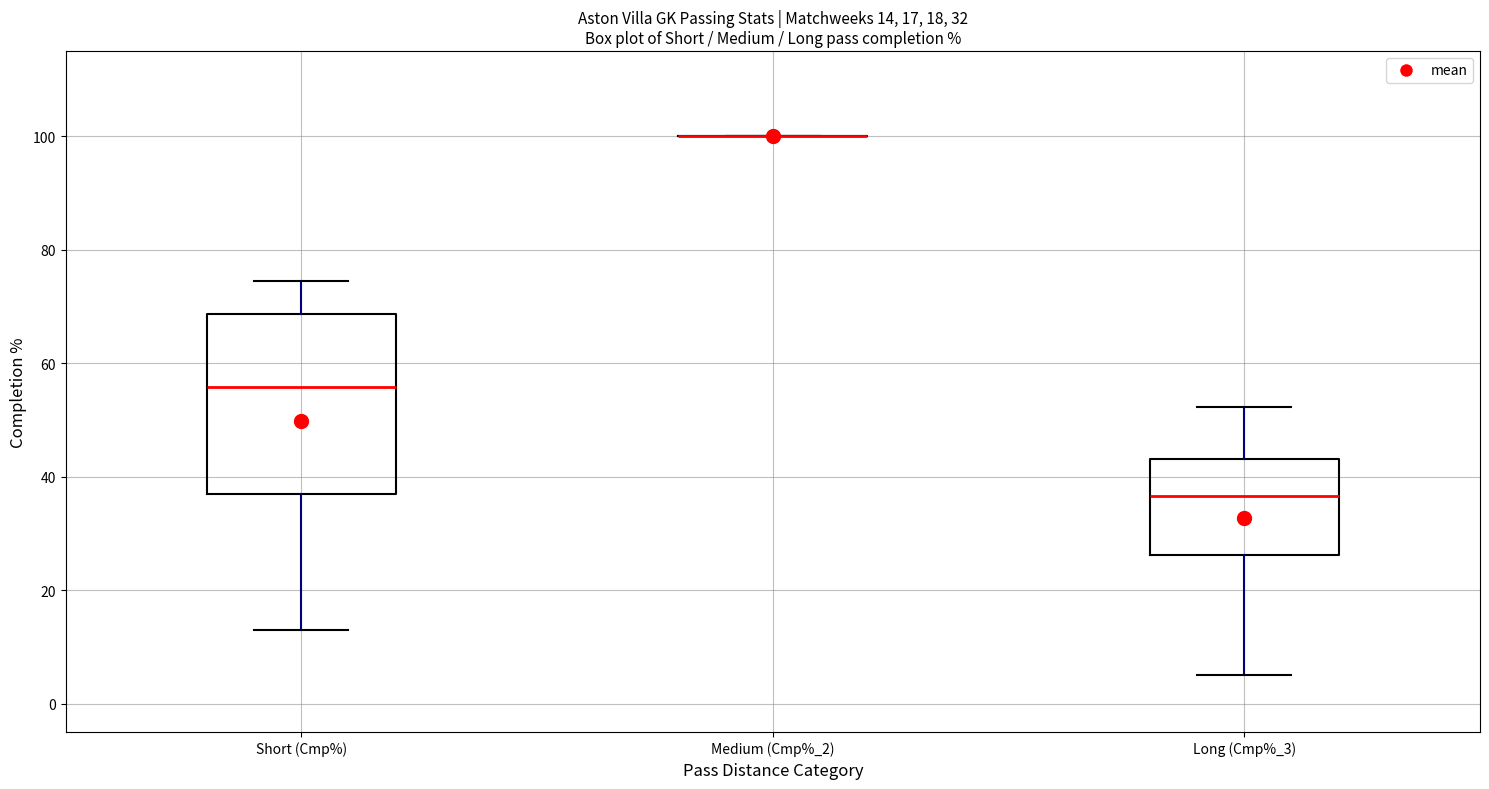

Comparing the boxes themselves (not the whiskers), which one is the tallest?

Short (Cmp%)